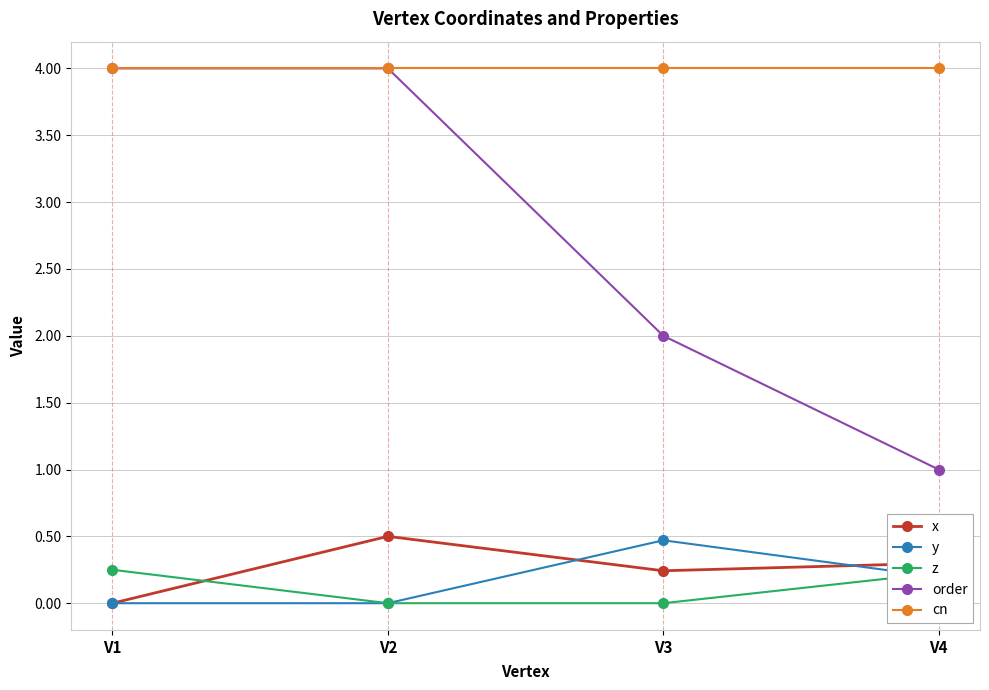

Is the value of z at V2 greater than the value of x at V2?

No